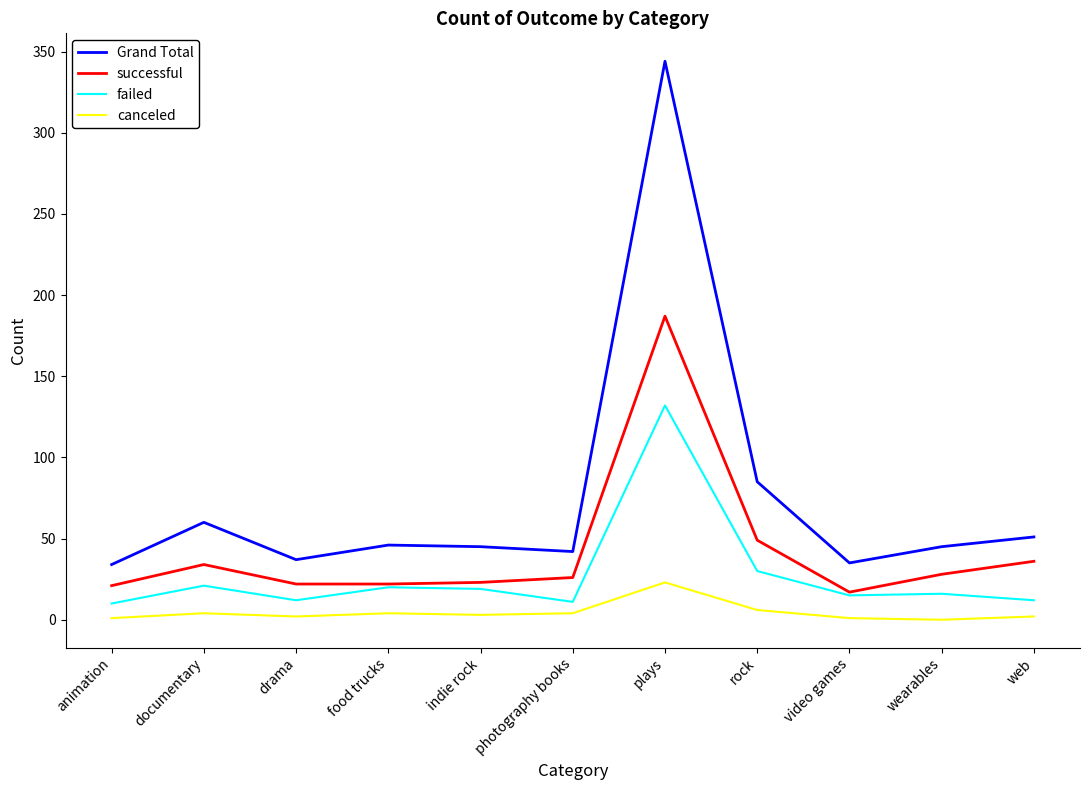

Which series has the largest range (max minus min)?

Grand Total